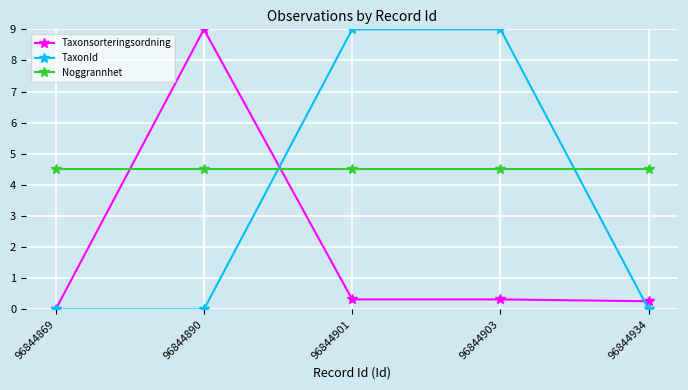

Is it true that TaxonId equals 9.0 at 96844903?

True